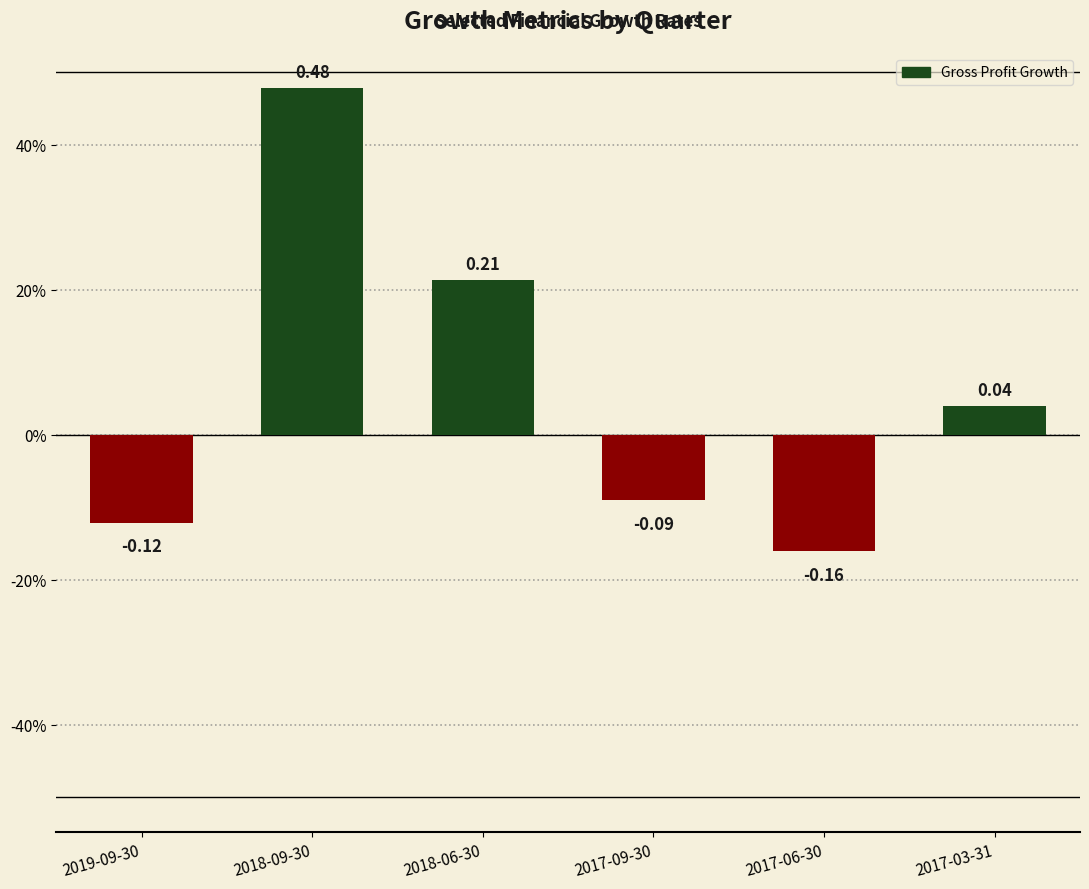

Is it true that the value at 2017-09-30 is -0.1?

True